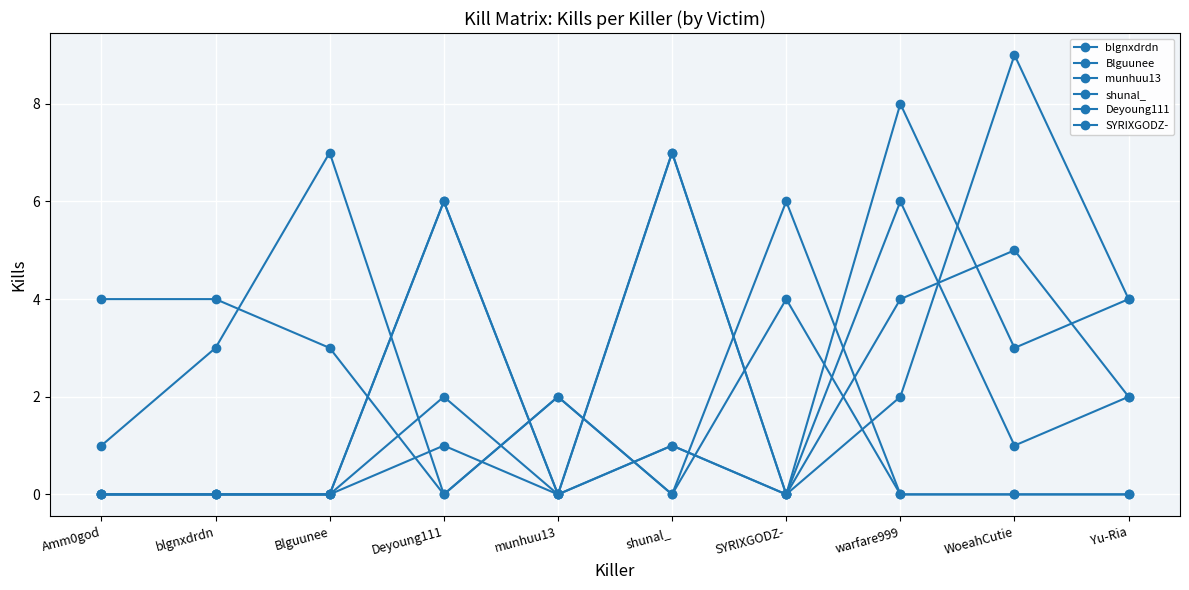

Between blgnxdrdn and shunal_, which series saw the biggest shift?

Blguunee